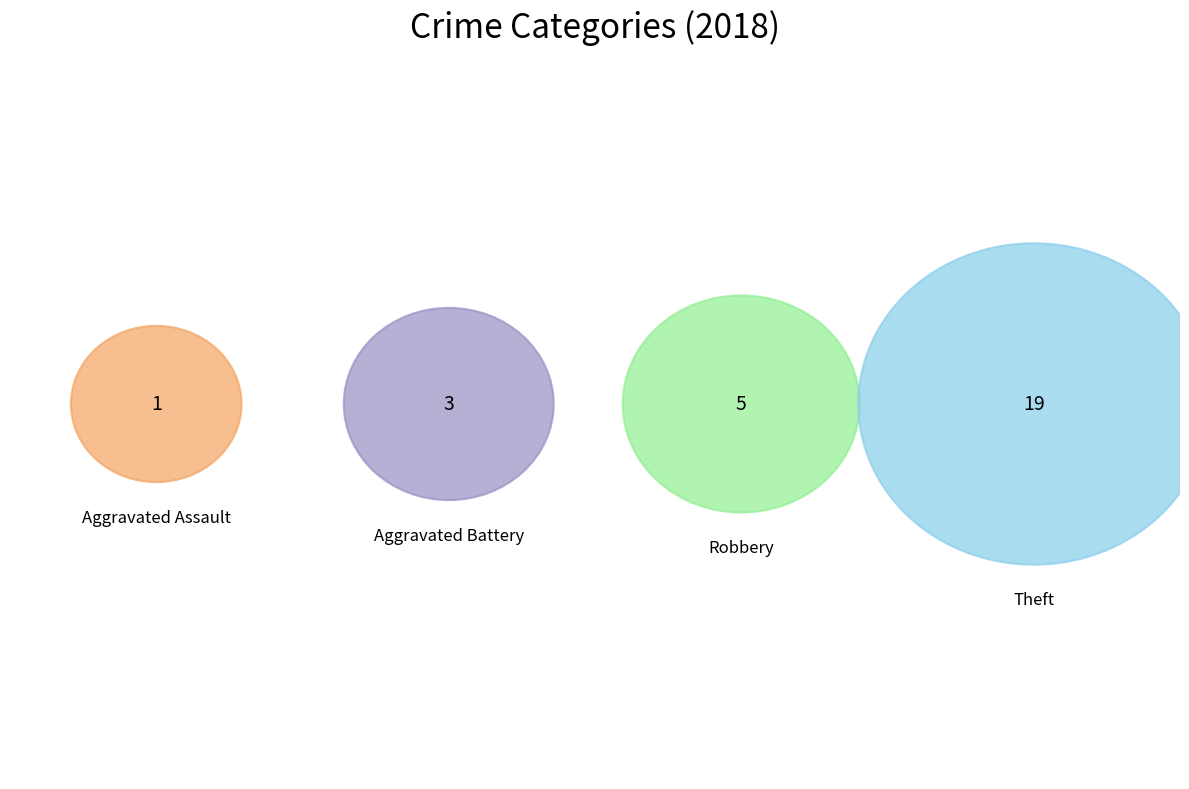

Approximately how many times larger is the value at Aggravated Battery compared to Robbery?

0.6